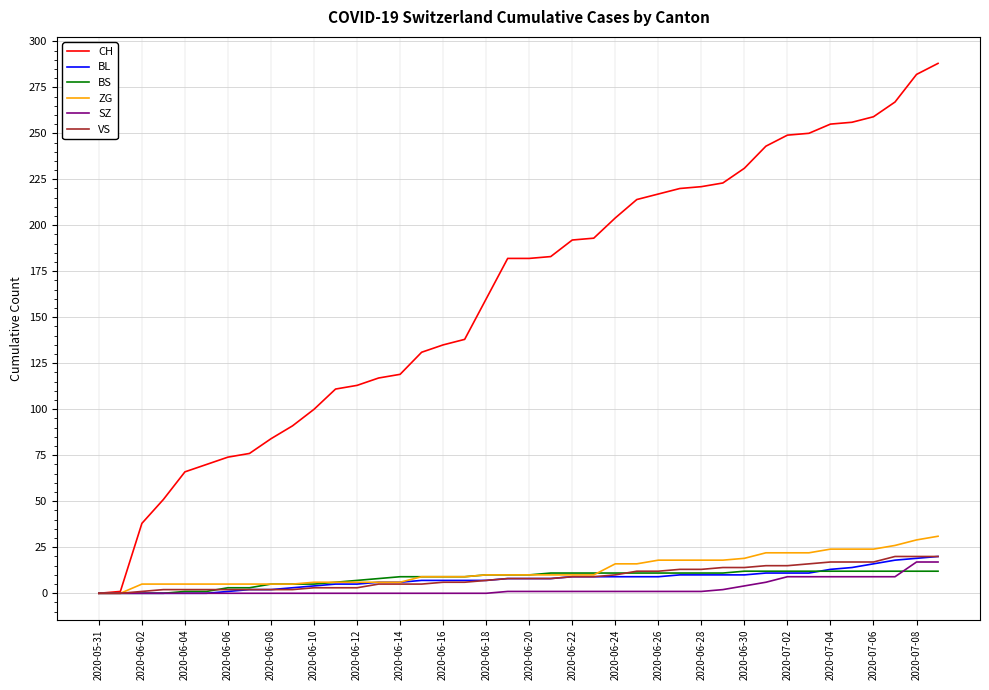

Which series has the largest total across all categories?

CH